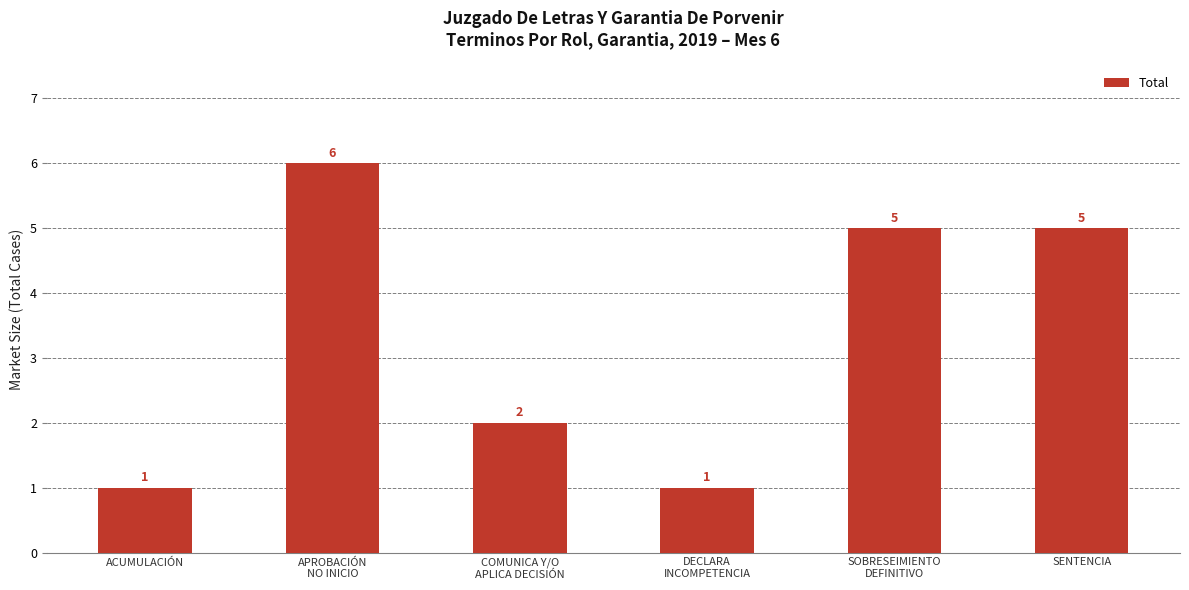

How many data points are less than 5?

3